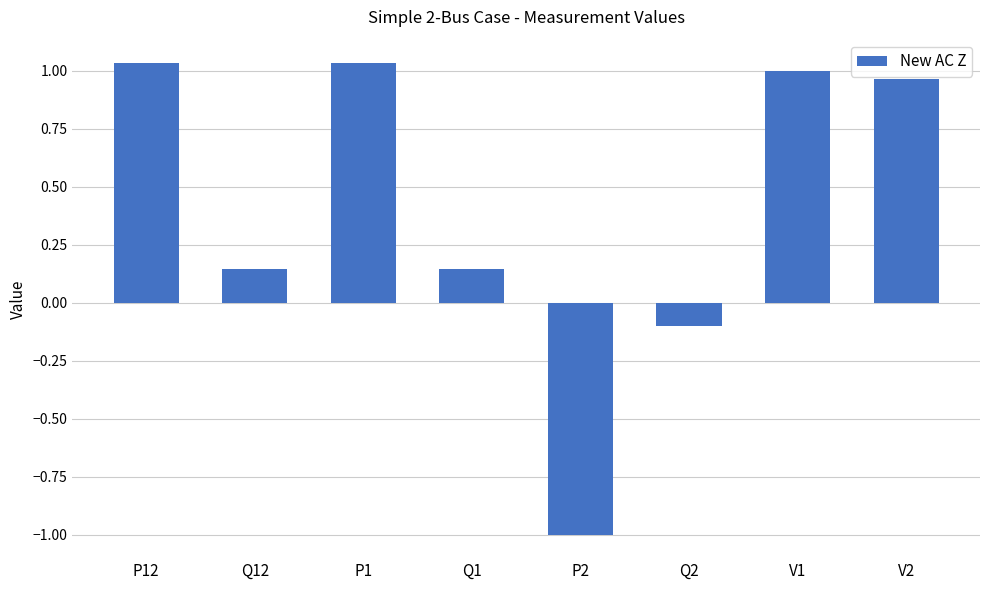

How many values exceed 0?

6